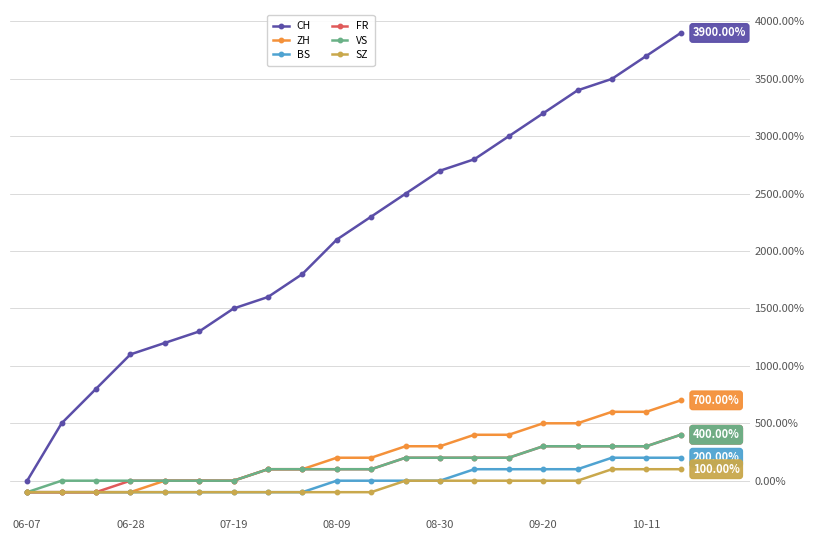

Which series has the widest spread of values?

CH